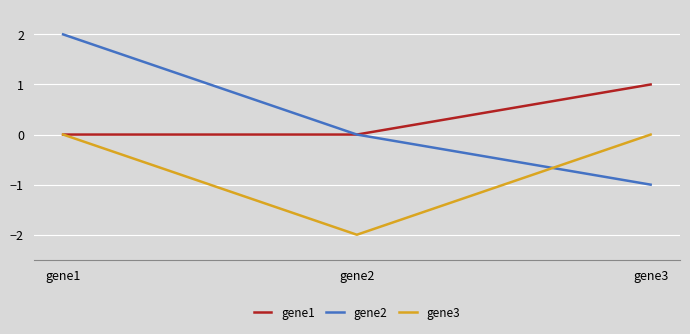

Is the value of gene1 at gene2 greater than the value of gene3 at gene2?

Yes